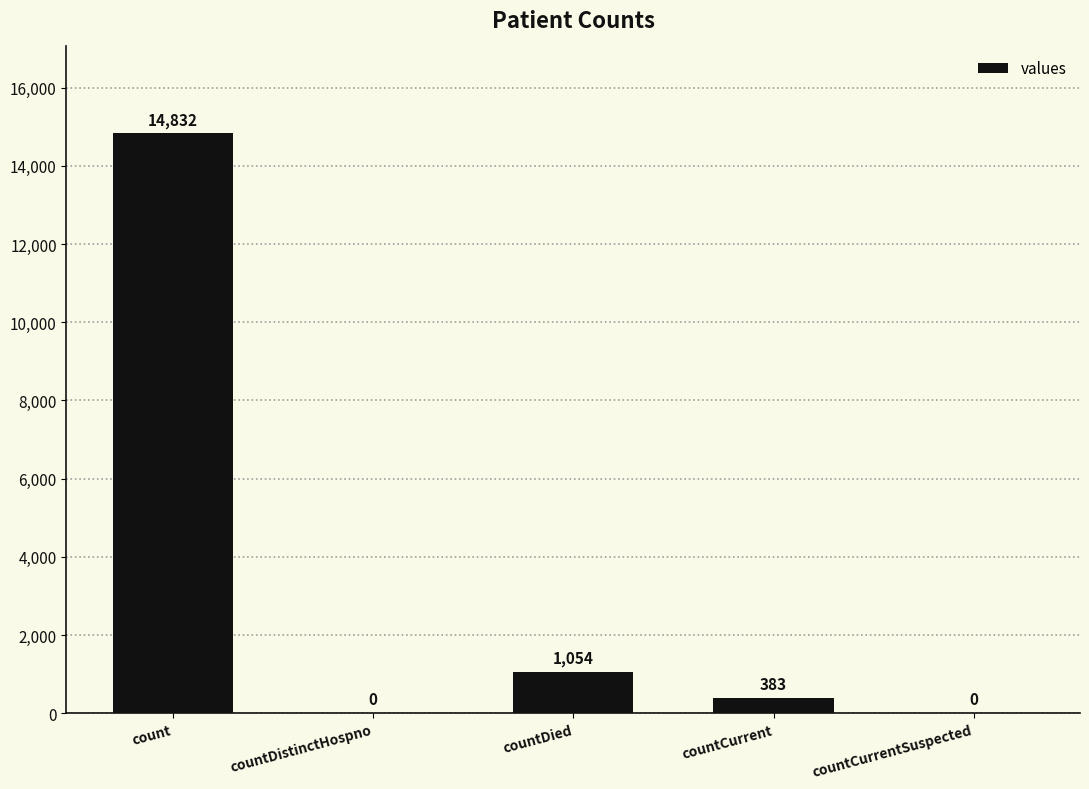

Approximately how many times larger is the value at count compared to countCurrent?

38.7